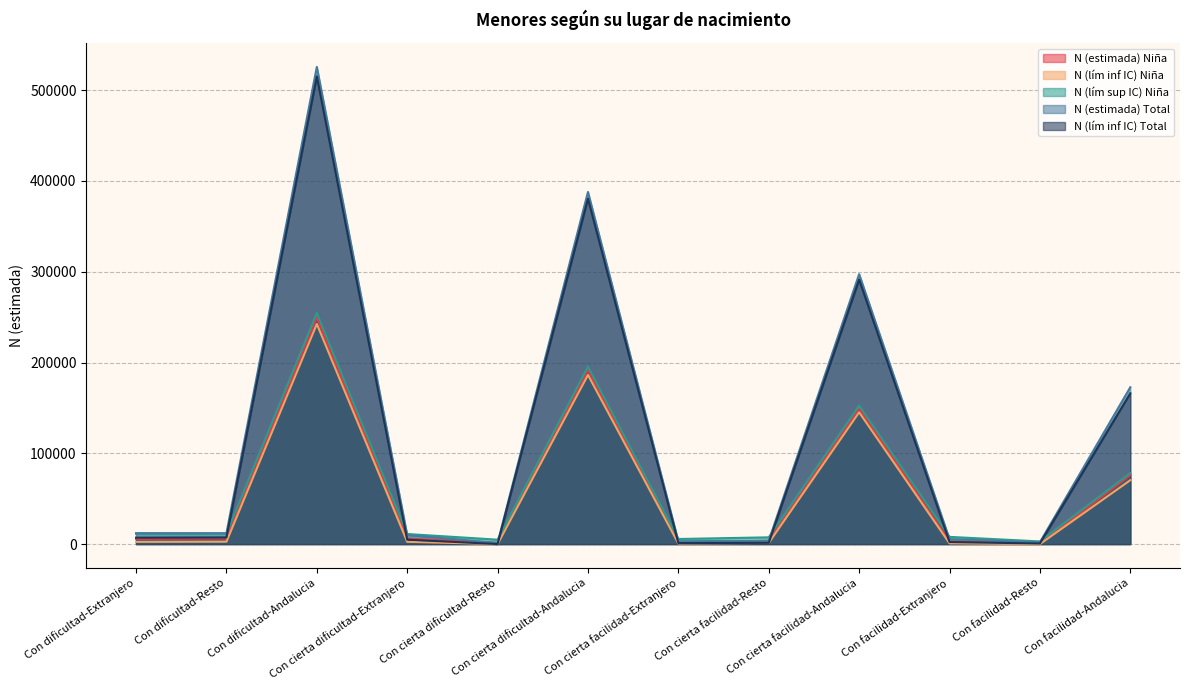

Which series has the largest range (max minus min)?

N (estimada) Total